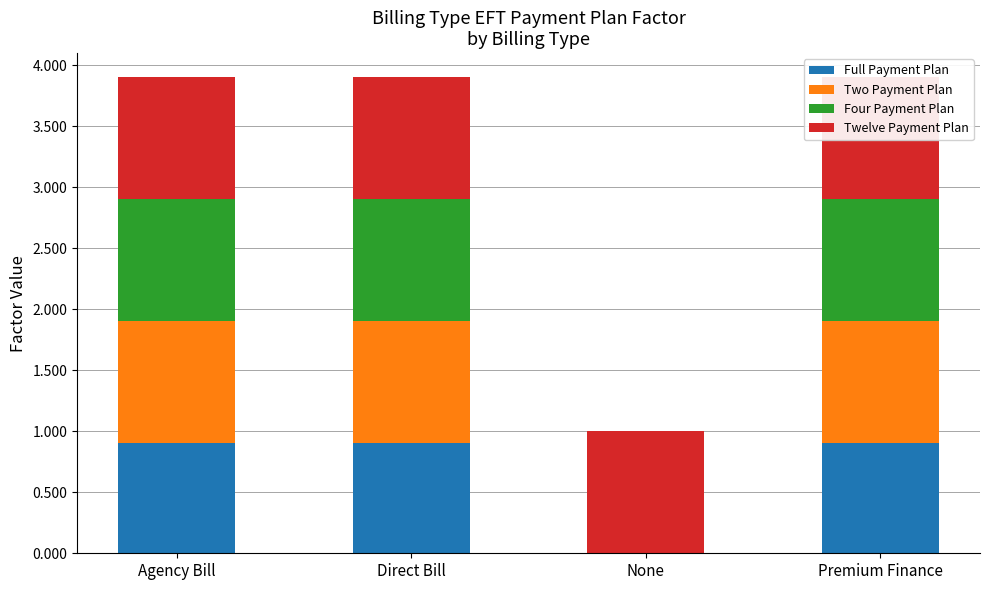

Which category has the lowest value in the Four Payment Plan series?

None